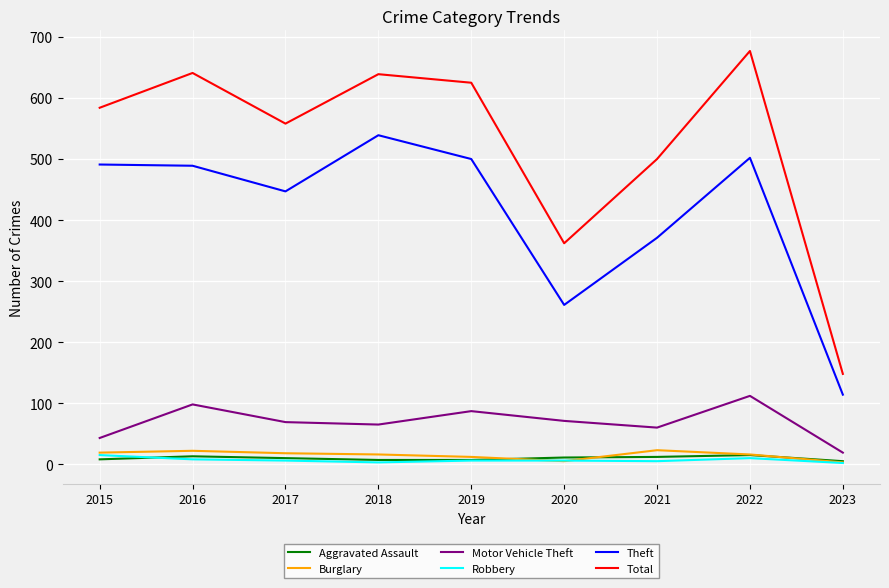

True or false: Total and Motor Vehicle Theft intersect in this chart.

False